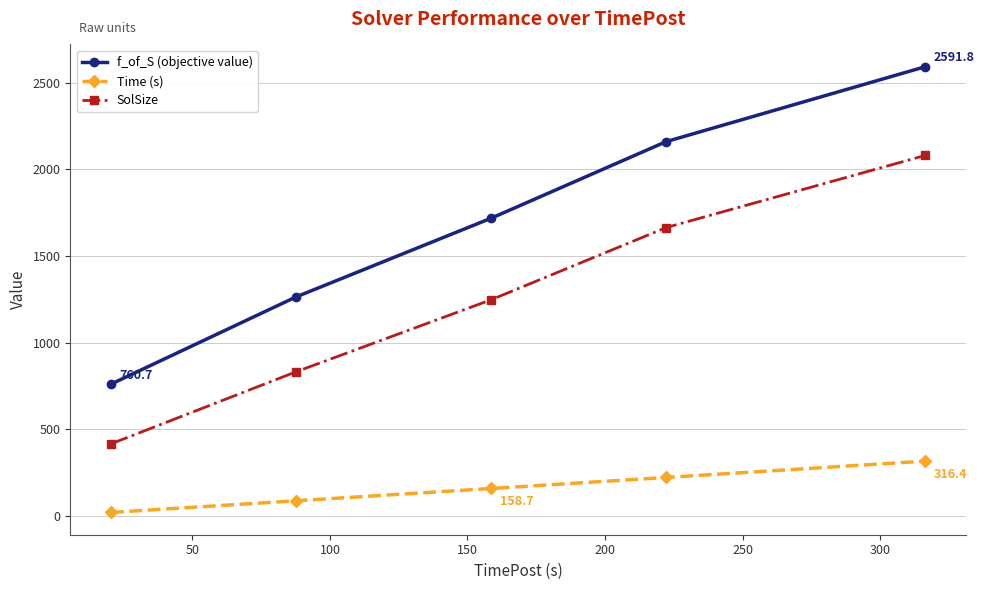

List the series in order of their overall mean, lowest first.

Time (s), SolSize, f_of_S (objective value)